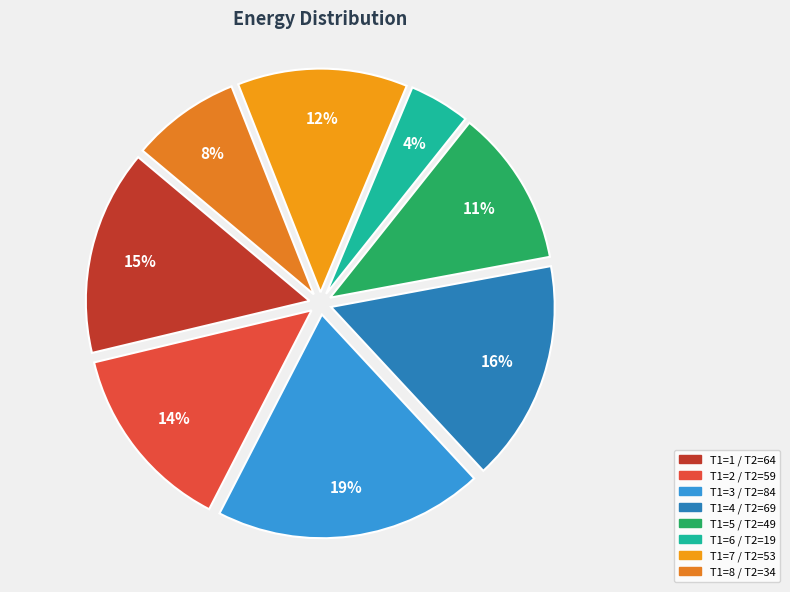

How many slices are in this pie chart?

8